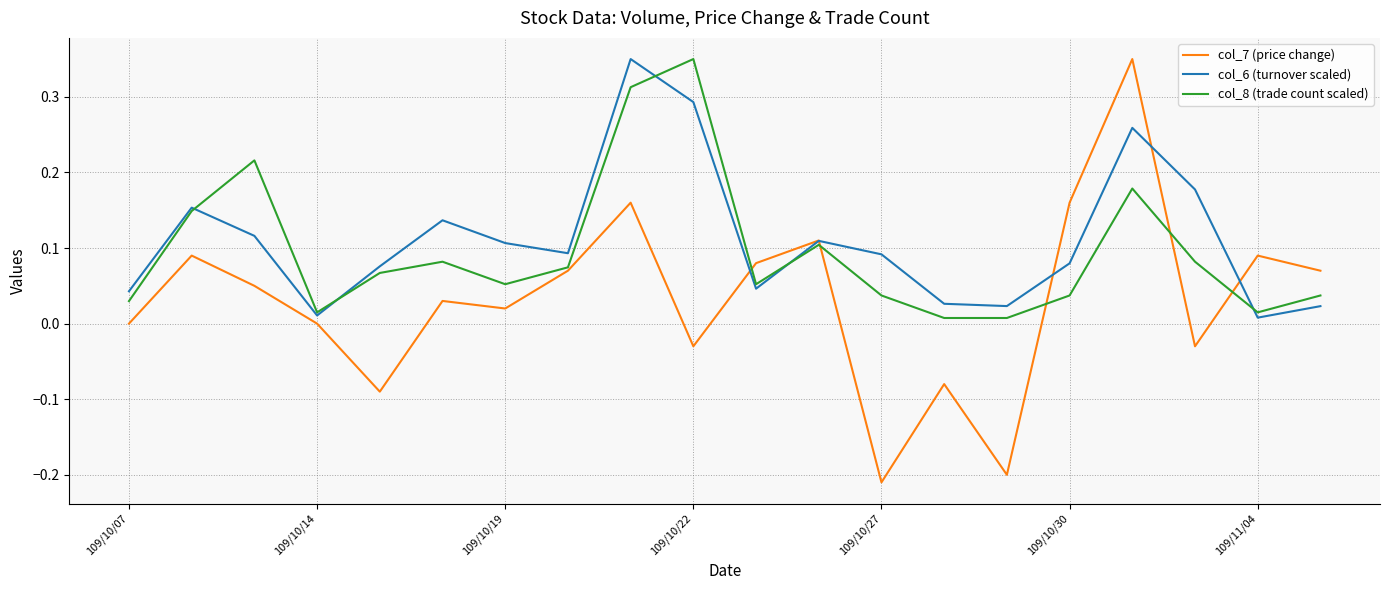

Which series has the widest spread of values?

col_7 (price change)